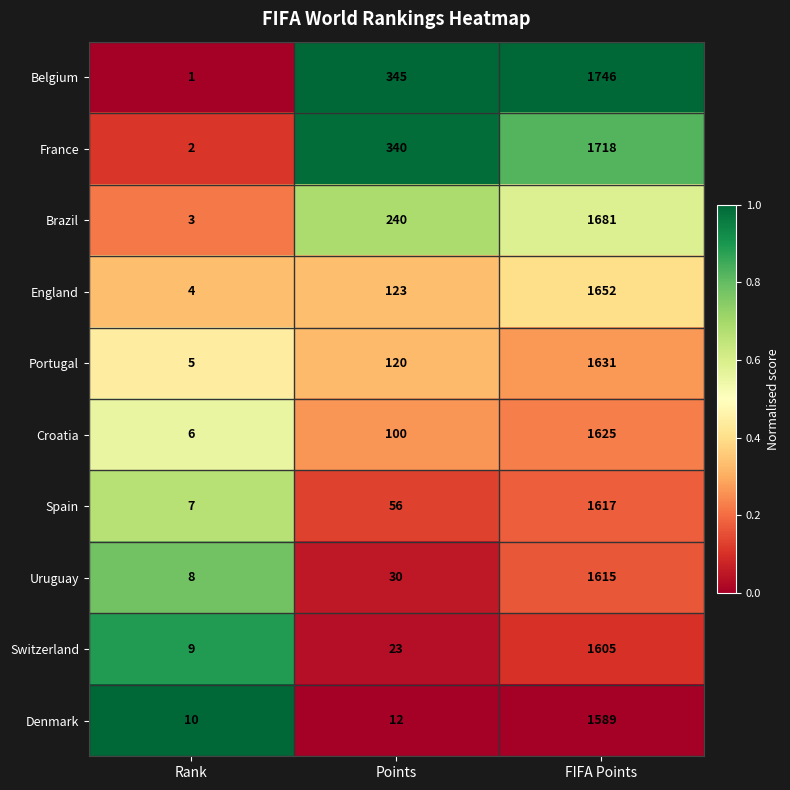

What is the average value of the England series?

593